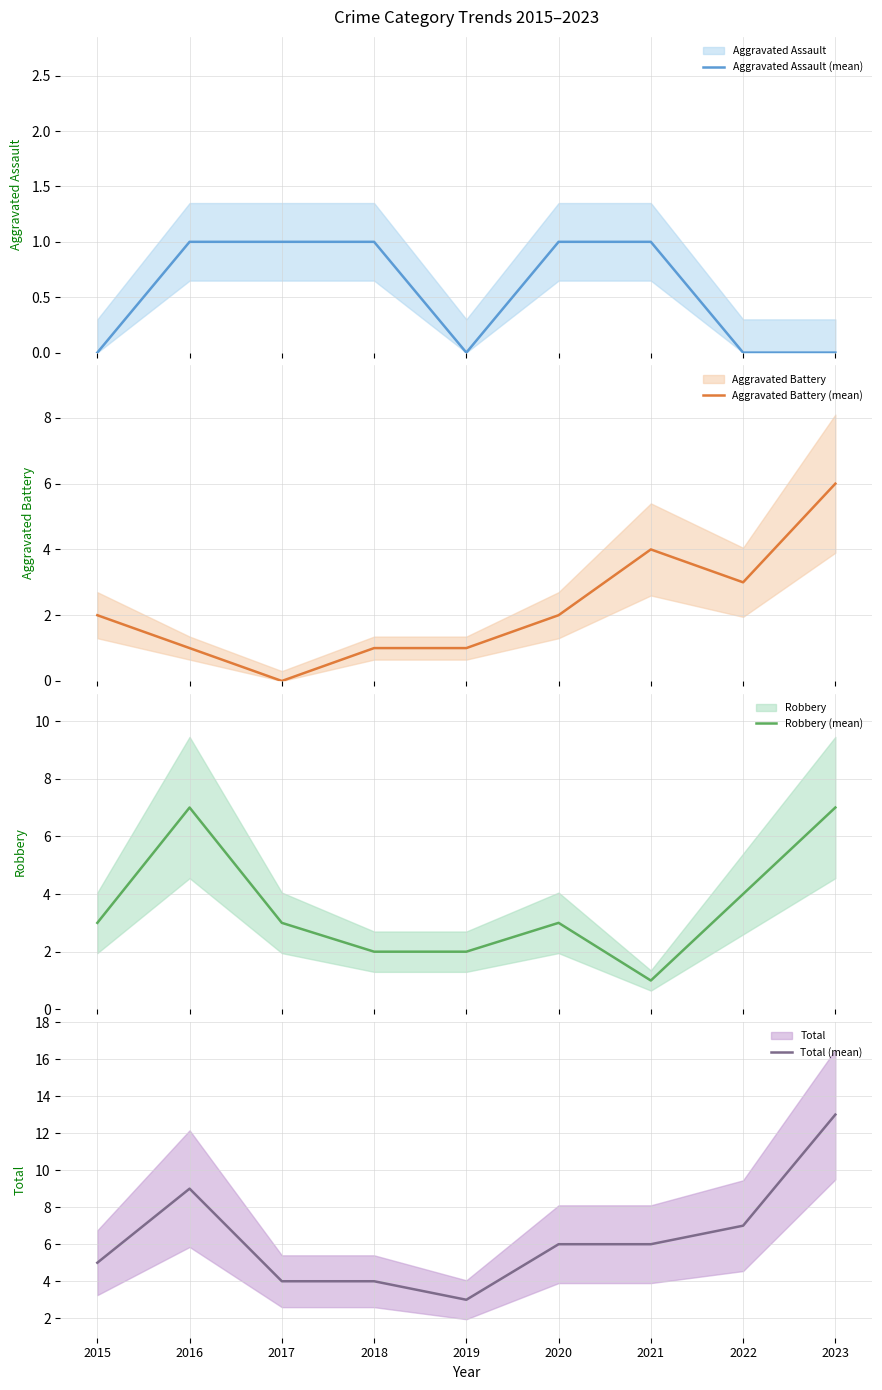

At which label is Total (mean) closest to 8?

2016